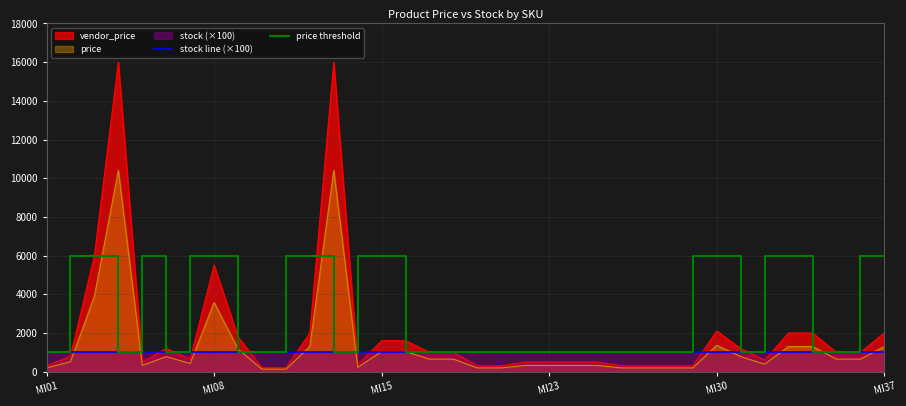

What is the maximum value shown in the chart?

15999.0